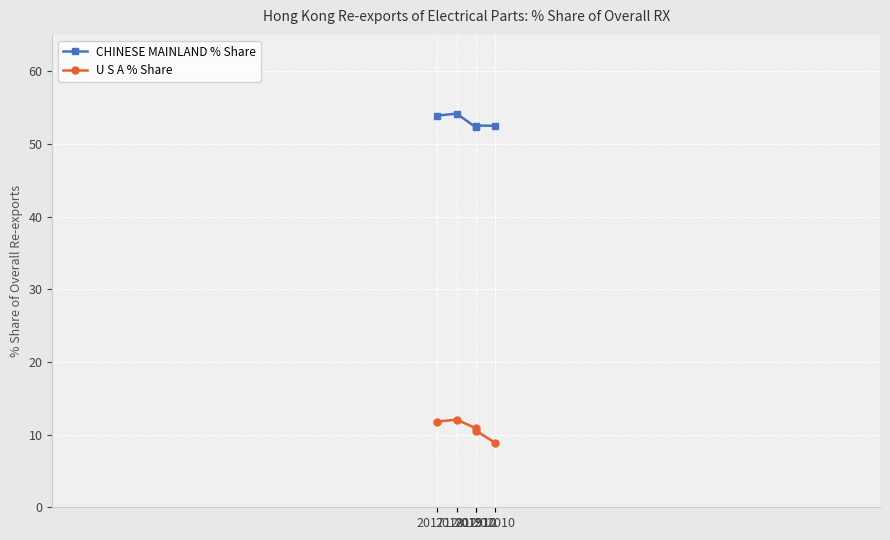

True or false: U S A % Share has more than 2 points higher than both neighbors.

False